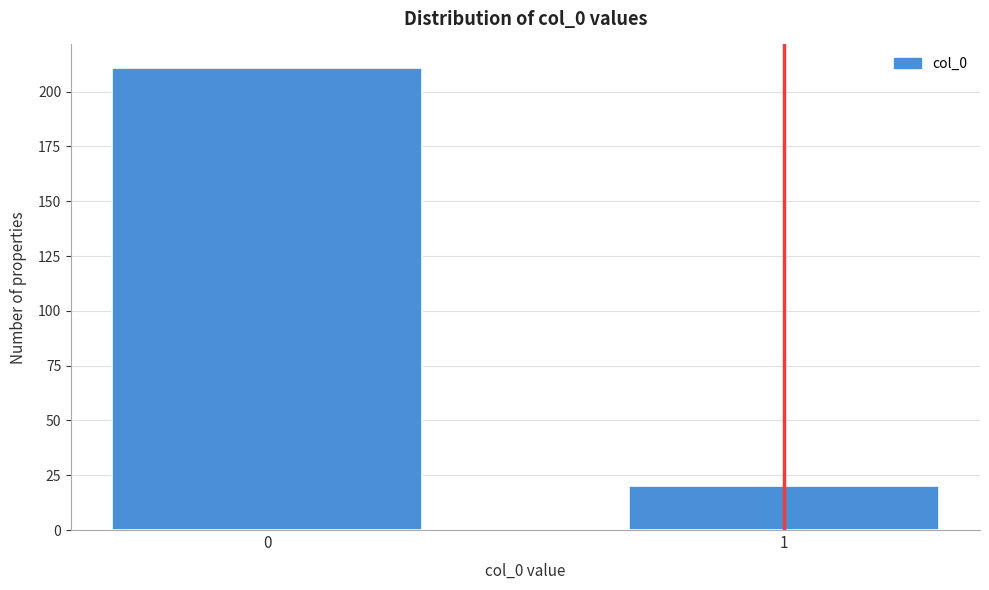

Reading left to right, what are all the values shown in this chart?

211	20